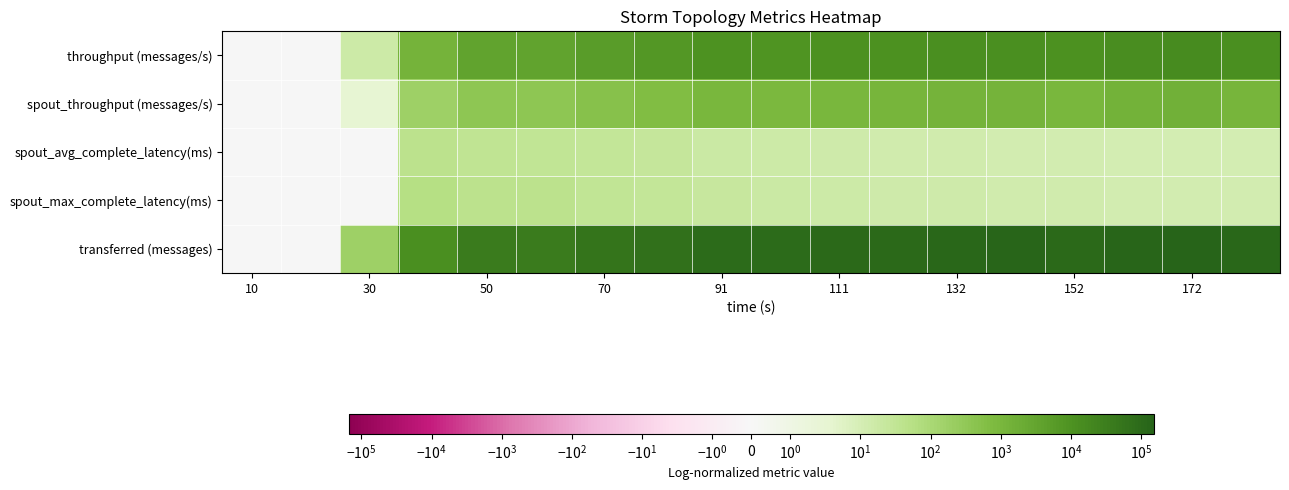

Reading left to right, transcribe all the data shown in this chart.

throughput (messages/s): 0.0	0.0	17.0	1253.0	3510.0	3623.0	5412.0	6861.0	9493.0	9085.0	10797.0	10393.0	12124.0	12591.0	10571.0	13552.0	14993.0	12058.0
spout_throughput (messages/s): 0.0	0.0	3.0	181.0	352.0	371.0	469.0	682.0	974.0	961.0	1050.0	1129.0	1203.0	1256.0	1014.0	1363.0	1494.0	1170.0
spout_avg_complete_latency(ms): 0.0	0.0	0.0	39.5	35.1	31.7	26.9	23.5	19.1	16.7	15.1	13.9	13.0	12.3	12.0	11.3	10.8	10.7
spout_max_complete_latency(ms): 0.0	0.0	0.0	56.1	41.9	43.0	31.0	27.7	21.6	18.6	16.9	15.2	14.2	13.4	13.3	12.6	12.1	11.6
transferred (messages): 0.0	0.0	180.0	12700.0	35680.0	36680.0	55300.0	69560.0	97820.0	92020.0	110000.0	106560.0	122340.0	127220.0	106520.0	136160.0	151040.0	121940.0